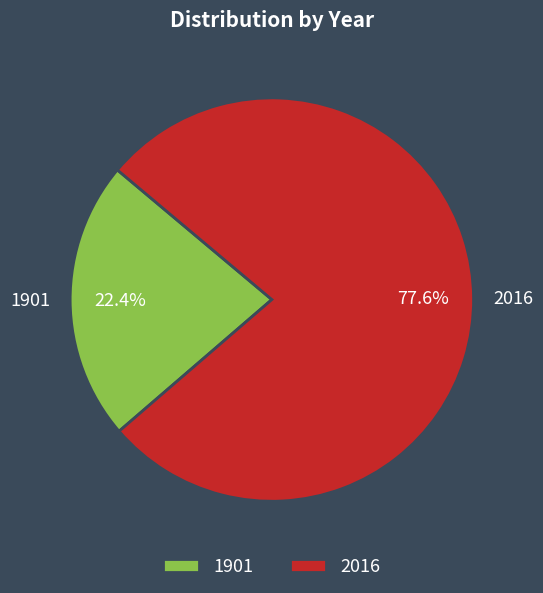

Is it true that 1901 is 22% of the pie?

True